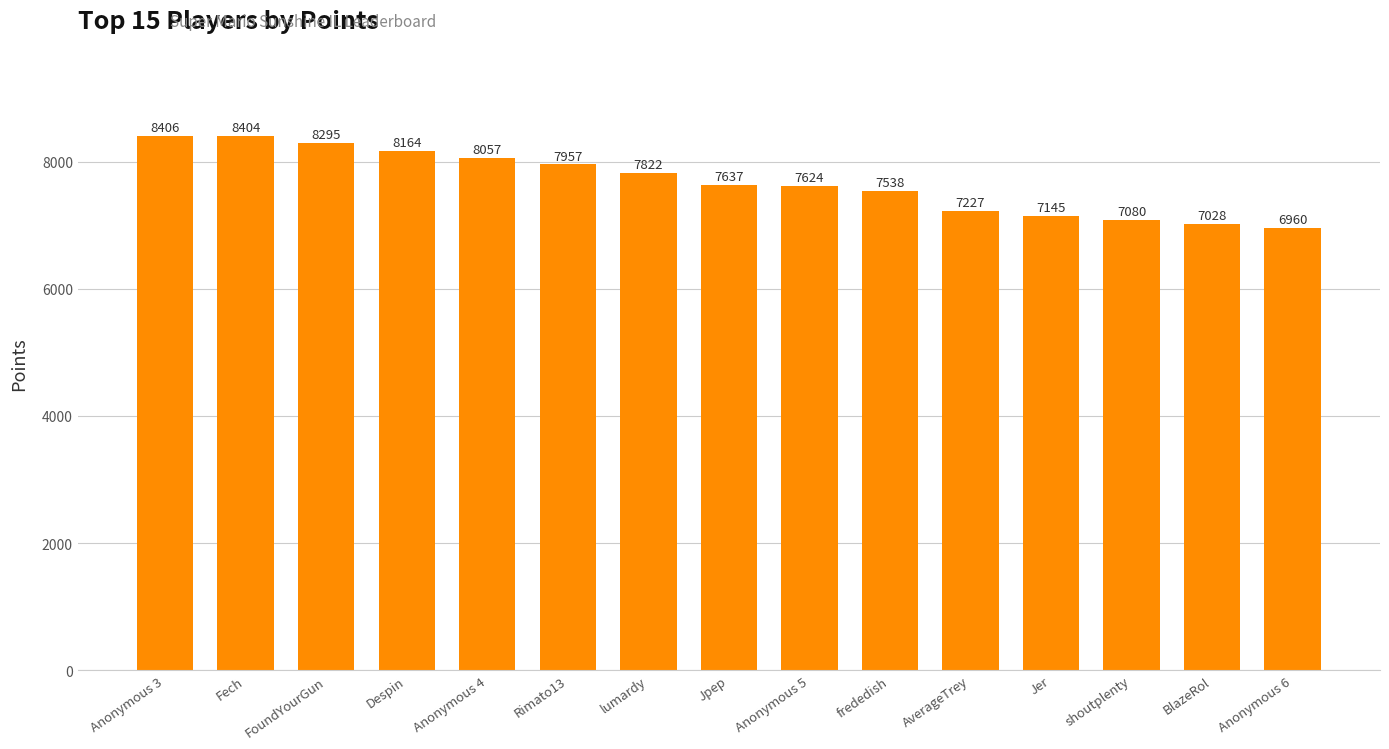

The chart shows a value of 2901 at frededish. True or false?

False